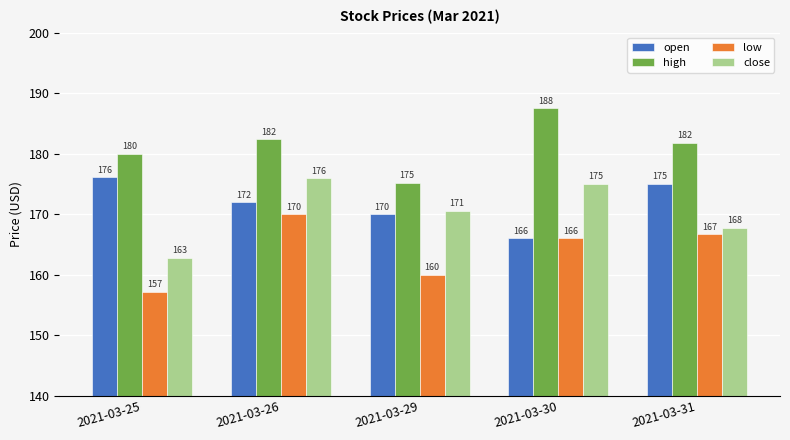

What is the maximum value for low?

170.0